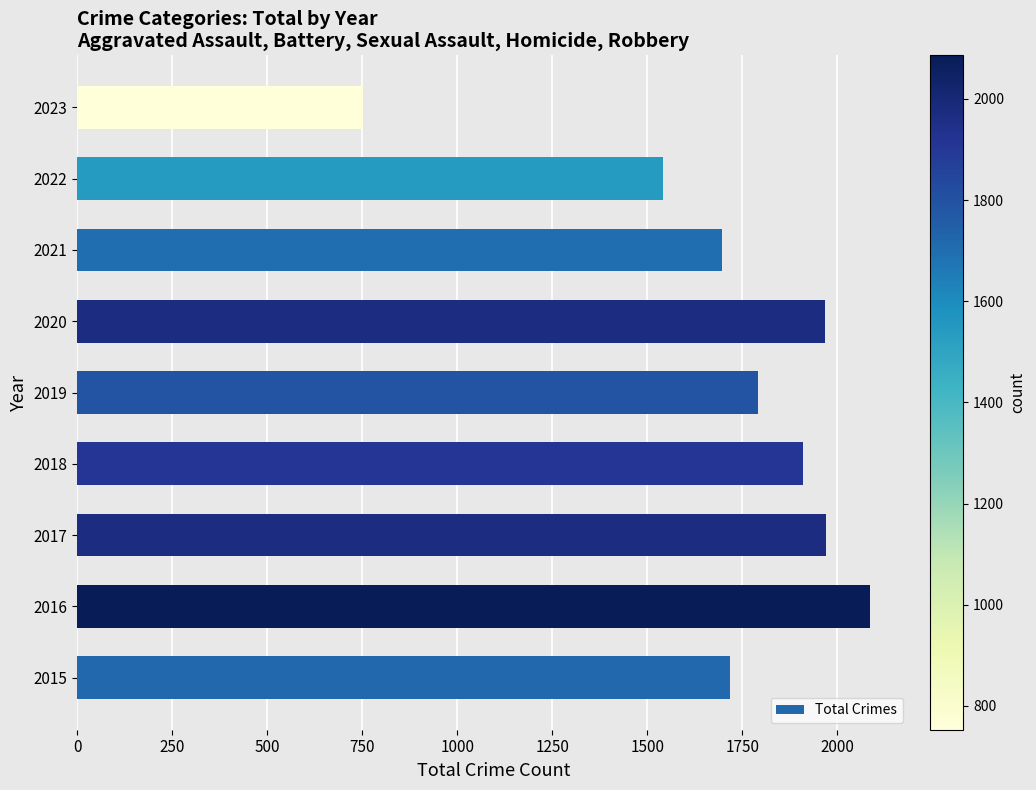

Which label corresponds to the largest value in the chart?

2016